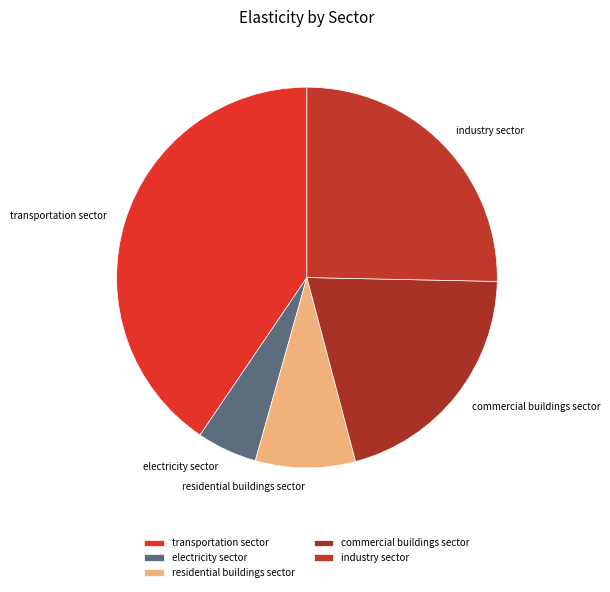

Do commercial buildings sector and electricity sector together represent more than half of the pie?

No